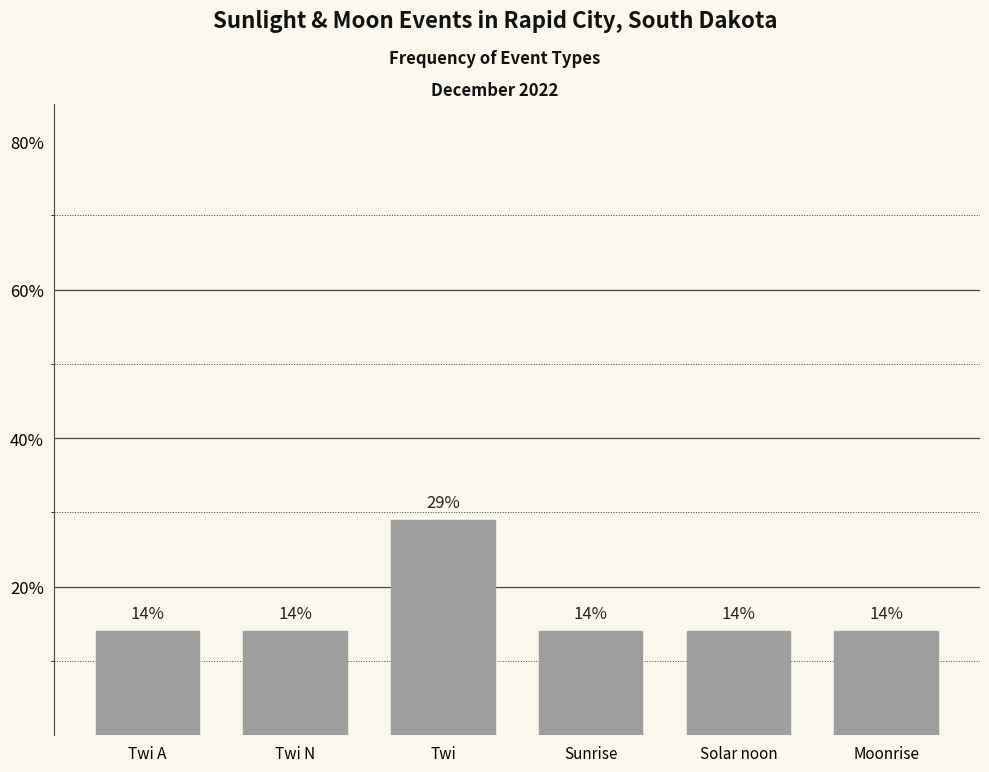

What is the label of the 6th bar from the left?

Moonrise